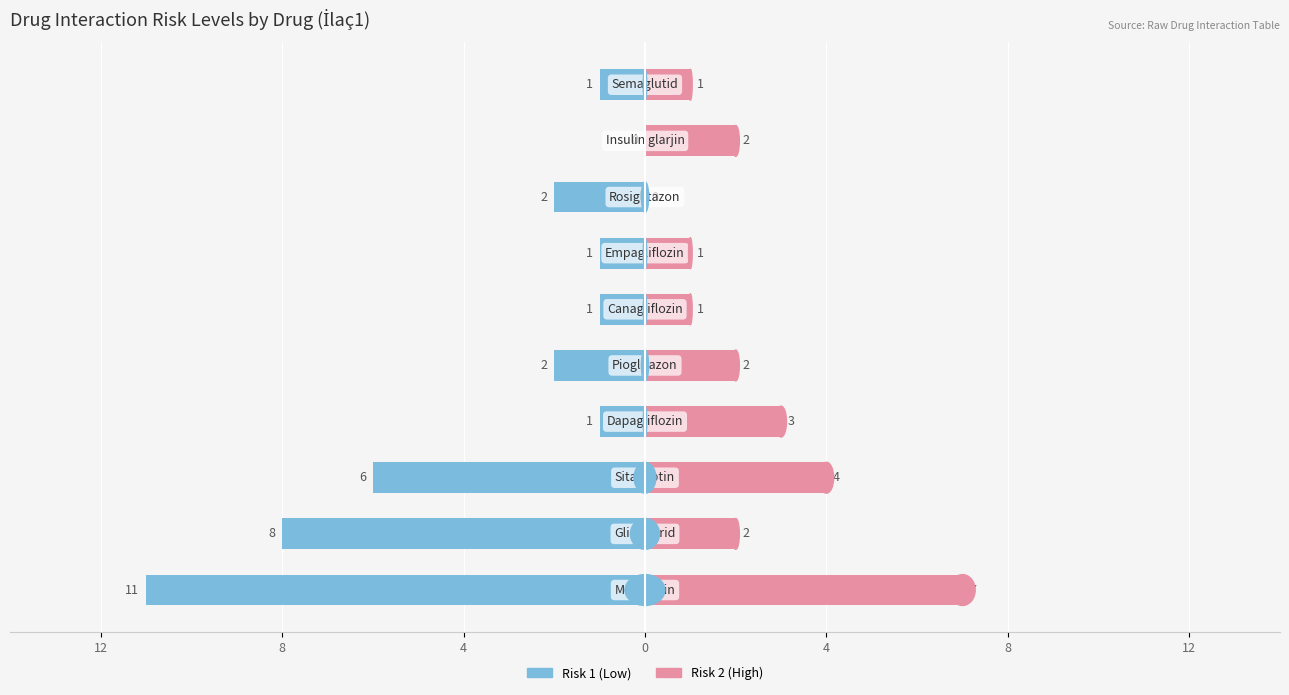

What is the difference between the second highest and second lowest values in the Risk 2 (High) series?

3